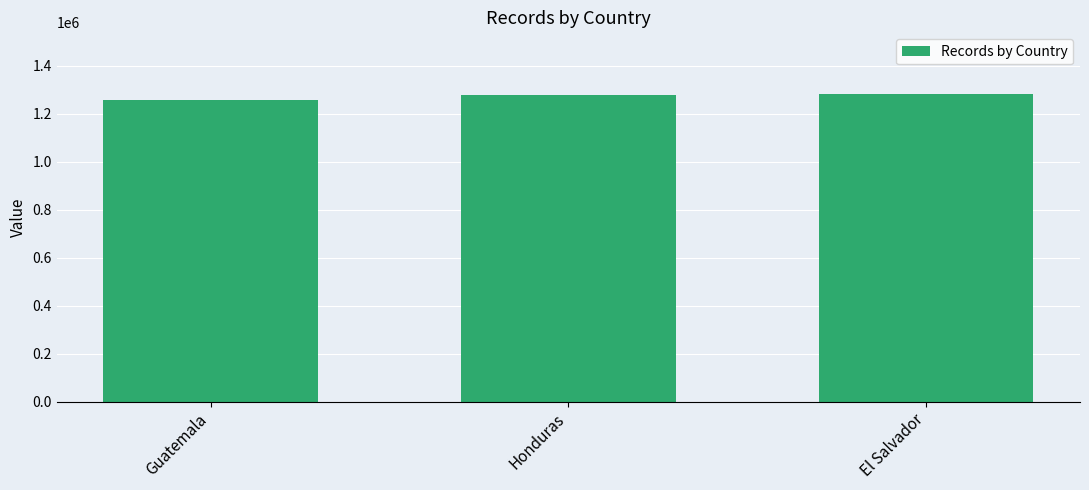

What is the difference between the maximum and minimum values?

26526